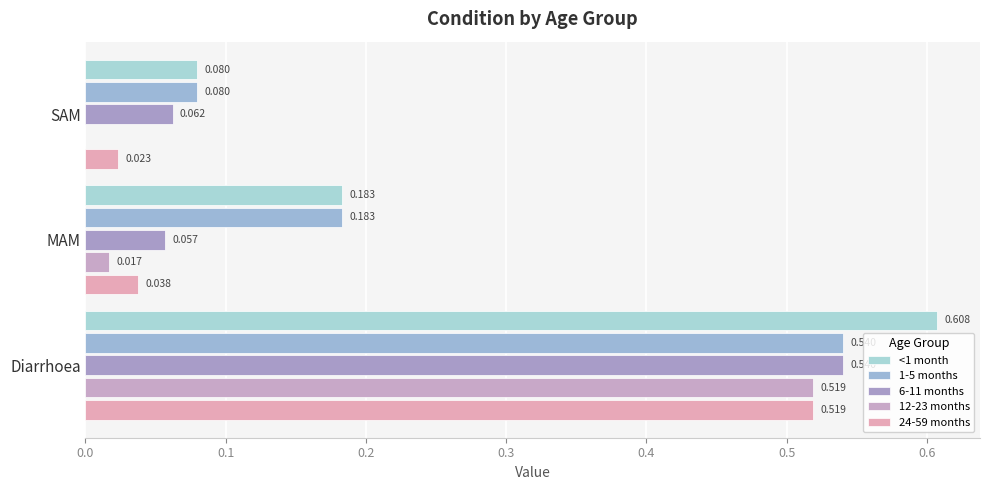

How many data points does each series have?

3